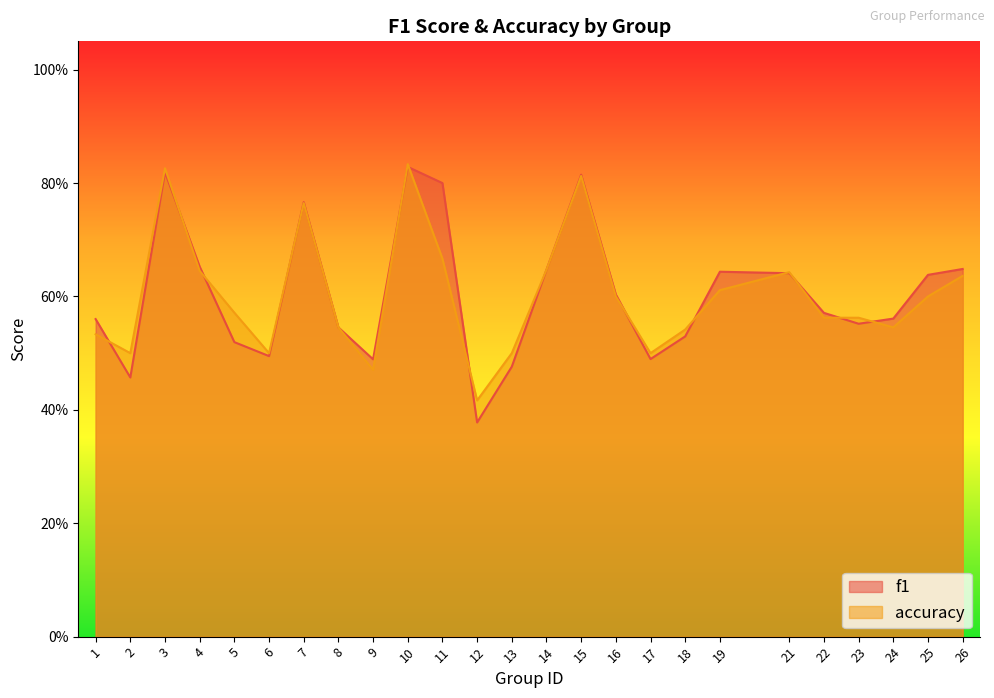

What value does the f1 series have at 26?

0.6